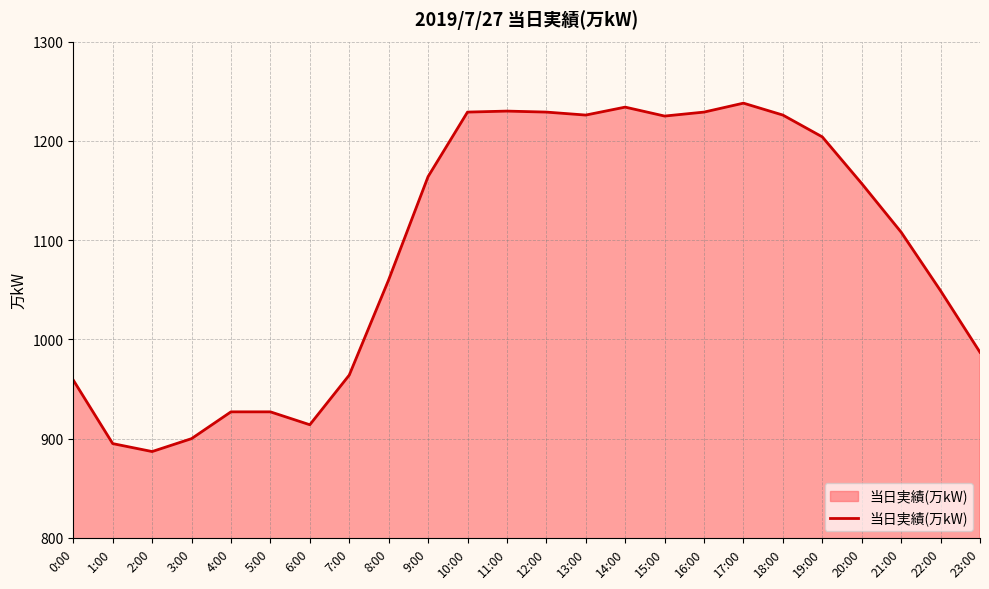

What value does the data have at 19:00?

1204